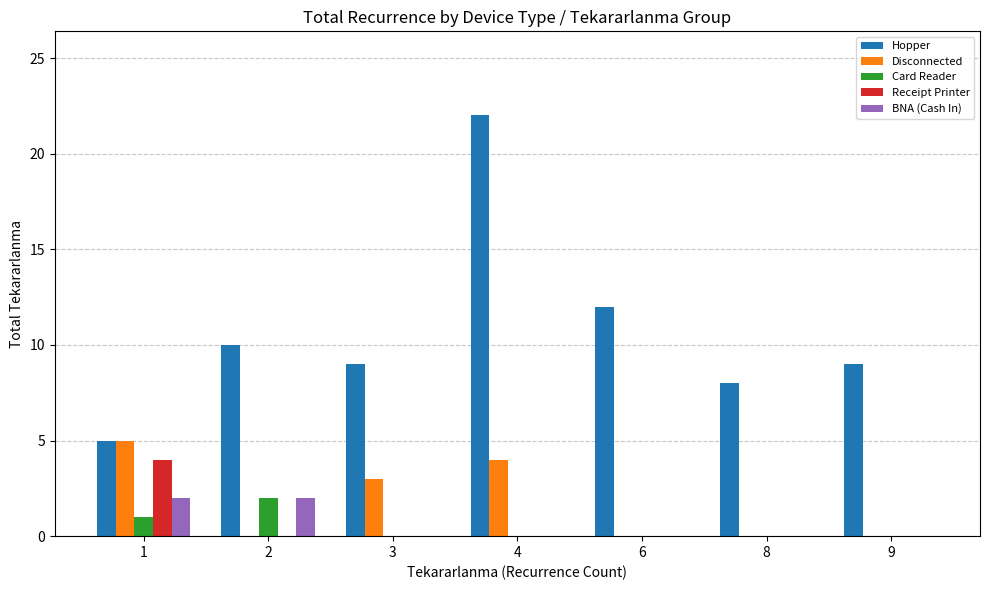

Which series has the largest total across all categories?

Hopper